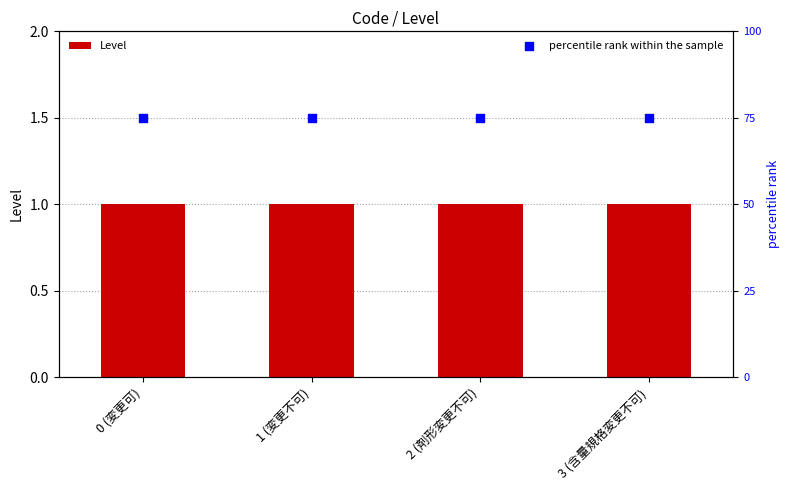

Which series has the largest total across all categories?

percentile rank within the sample